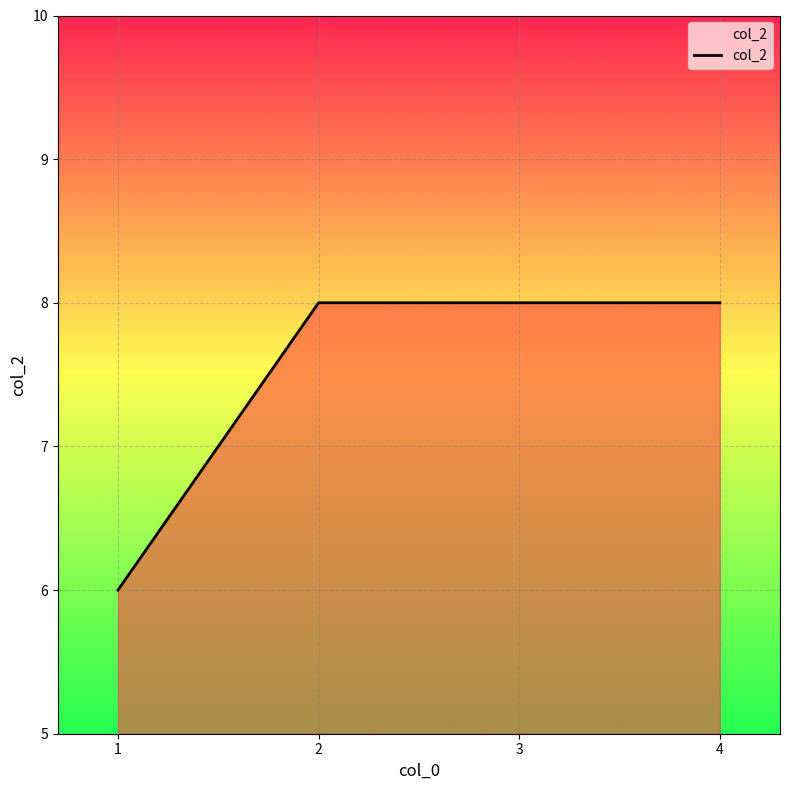

What is the difference between the second highest and minimum values?

2